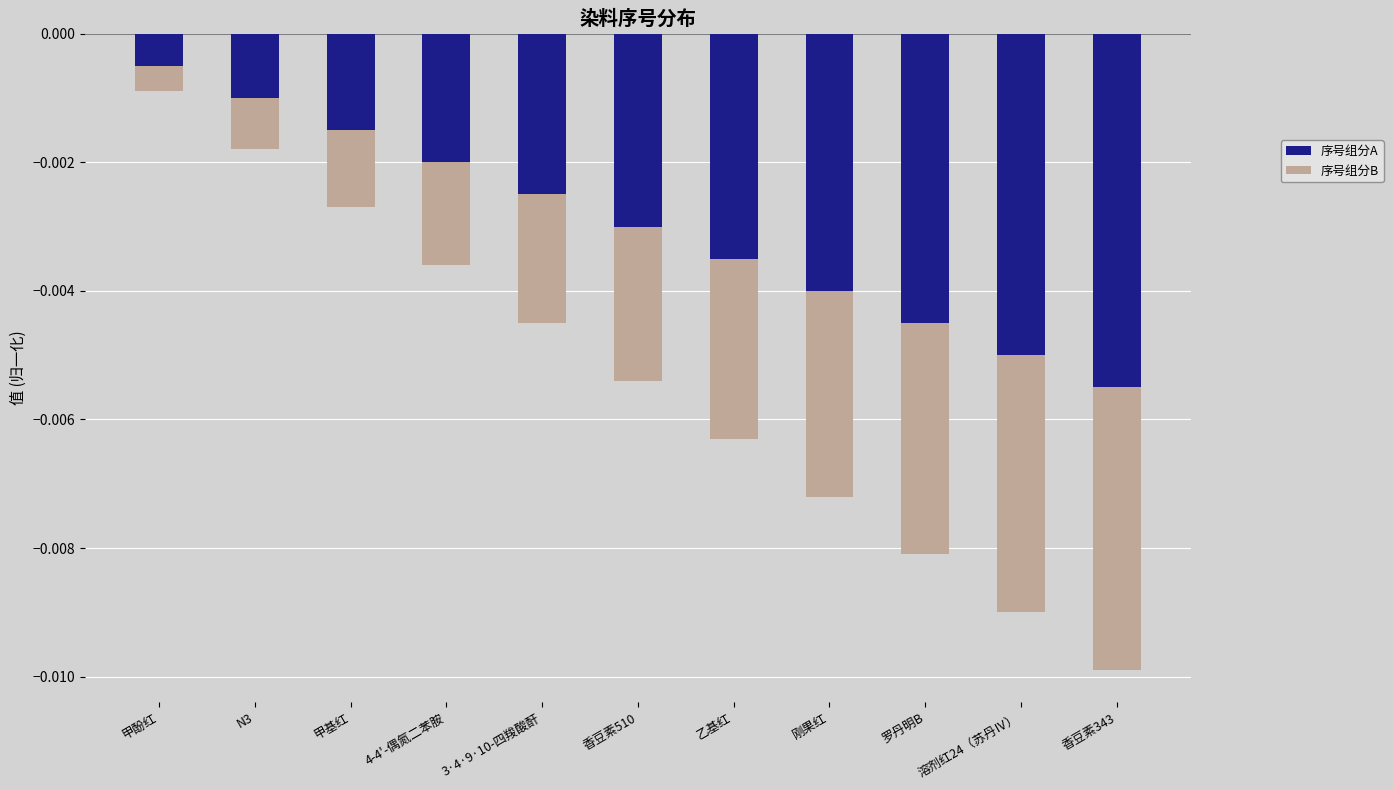

What is the label of the 8th bar from the left?

刚果红